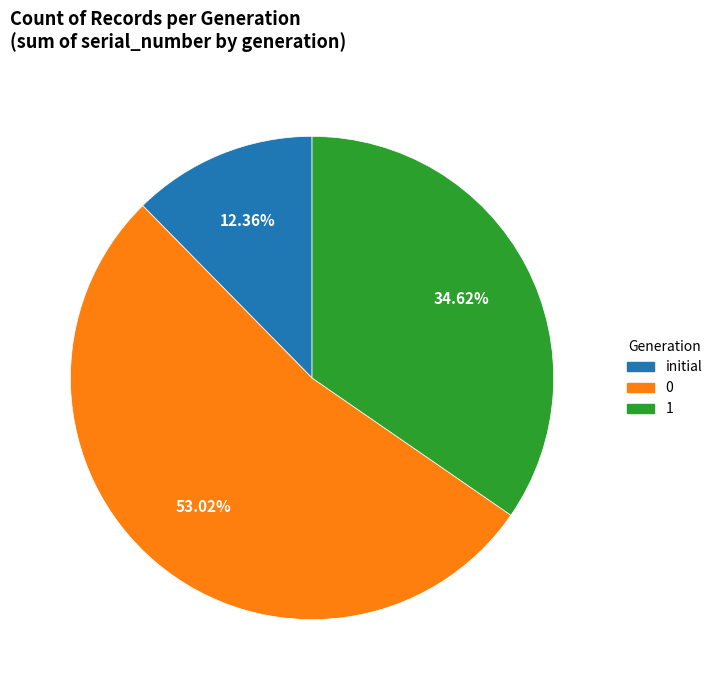

Does any single category account for the majority?

Yes